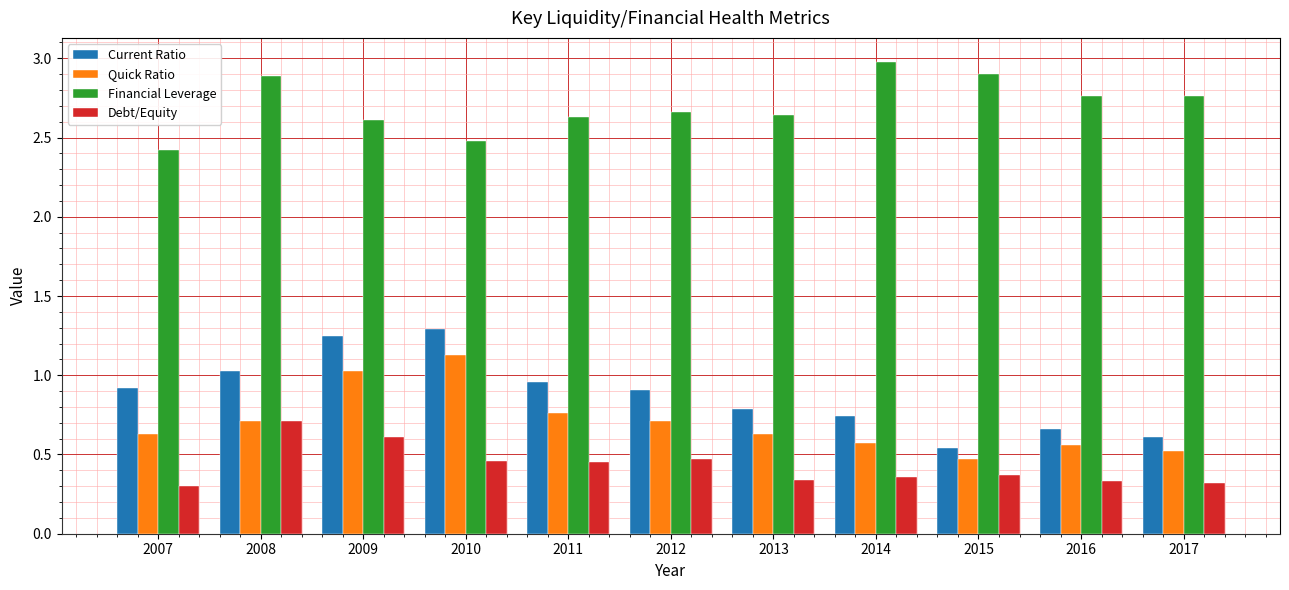

Between 2007 and 2014, which series saw the biggest shift?

Financial Leverage